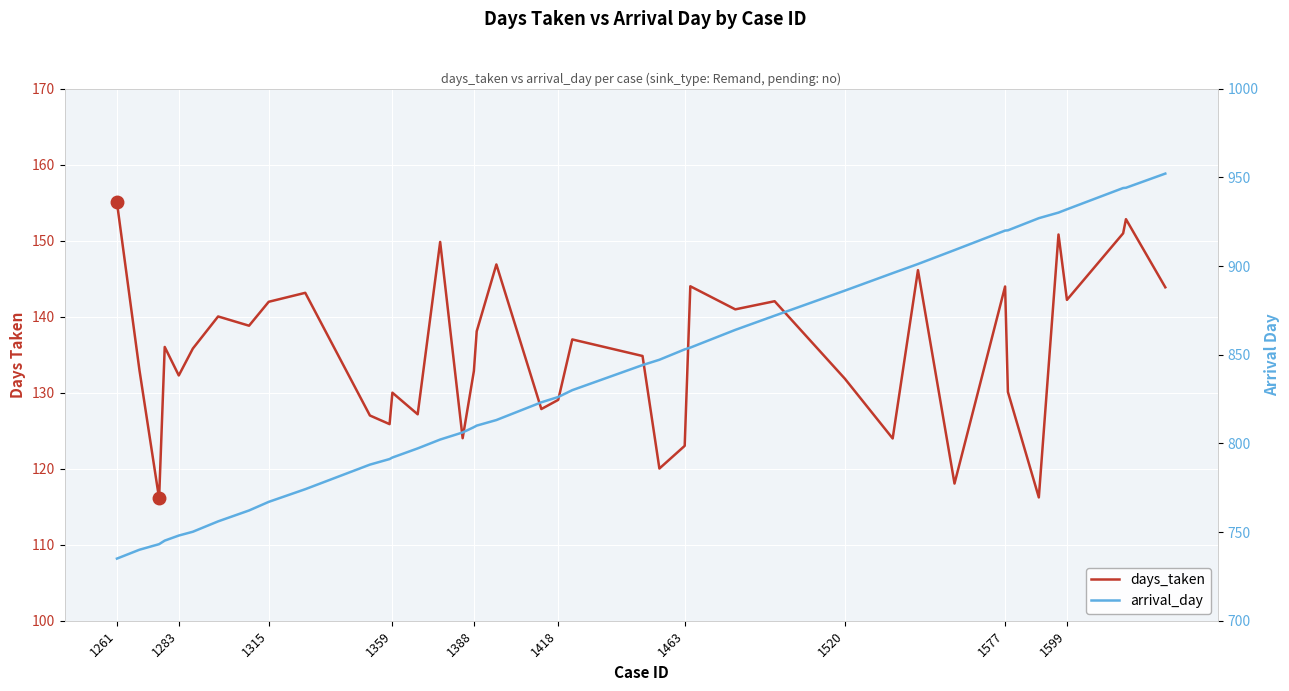

Is the value of arrival_day at 14 greater than the value of days_taken at 29?

Yes